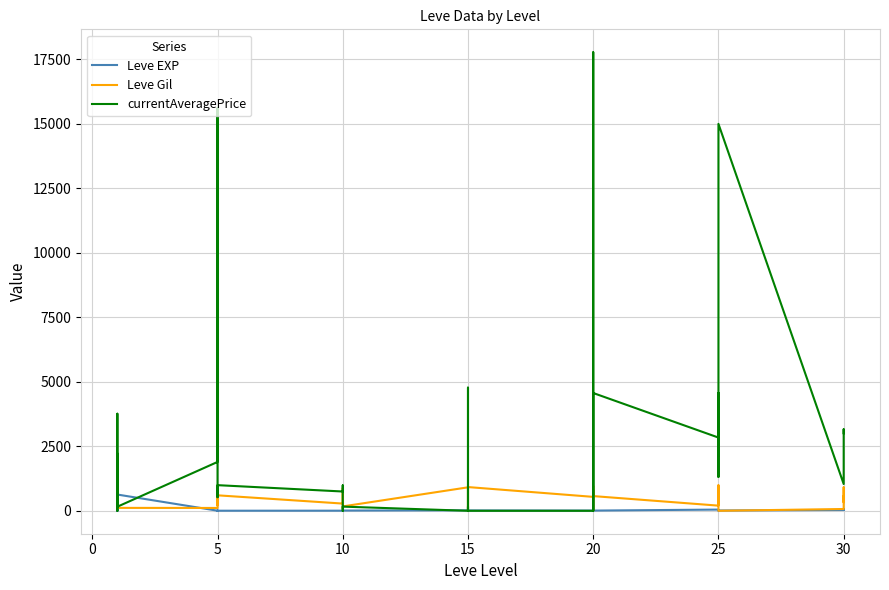

Rank the series by their average value, from highest to lowest.

currentAveragePrice, Leve Gil, Leve EXP